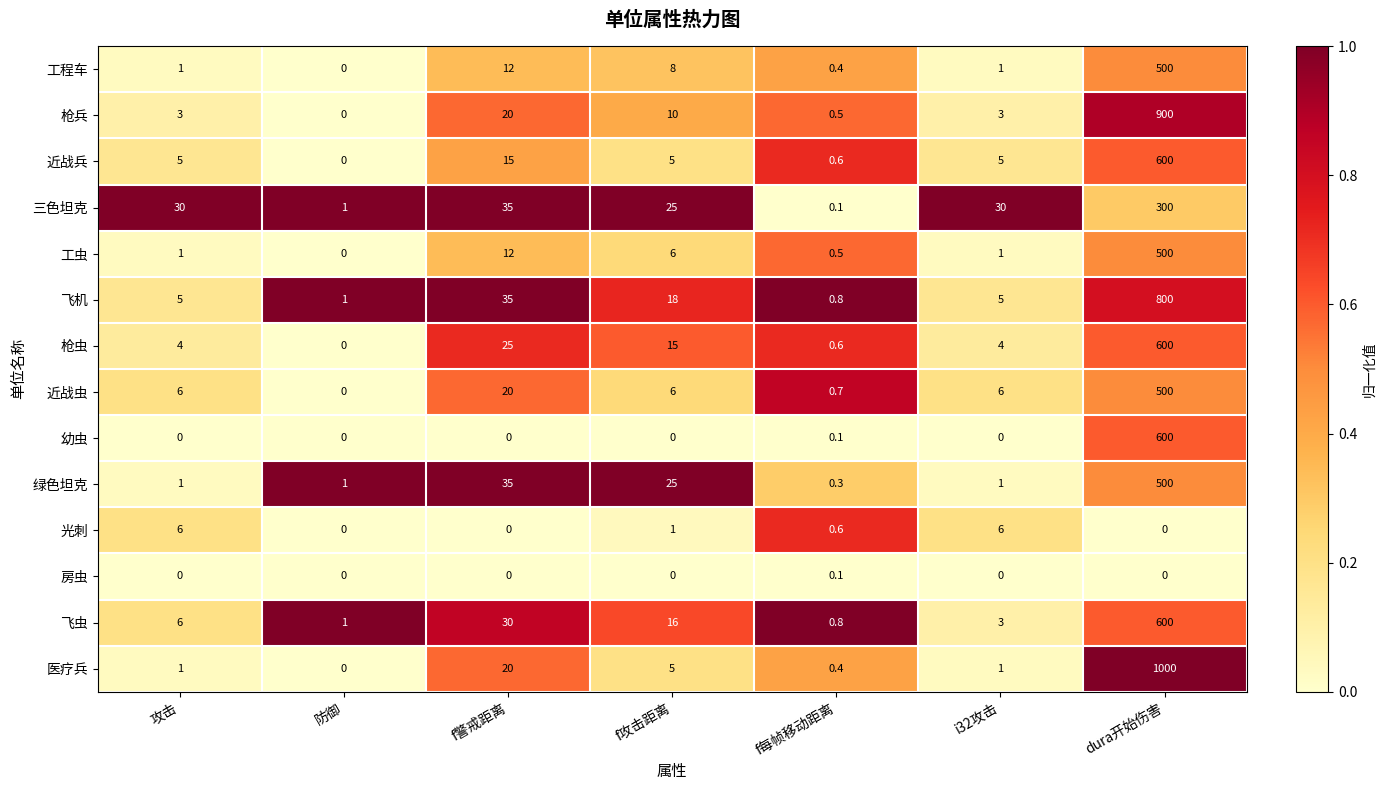

What is the difference between the maximum and minimum values in the 工程车 series?

500.0